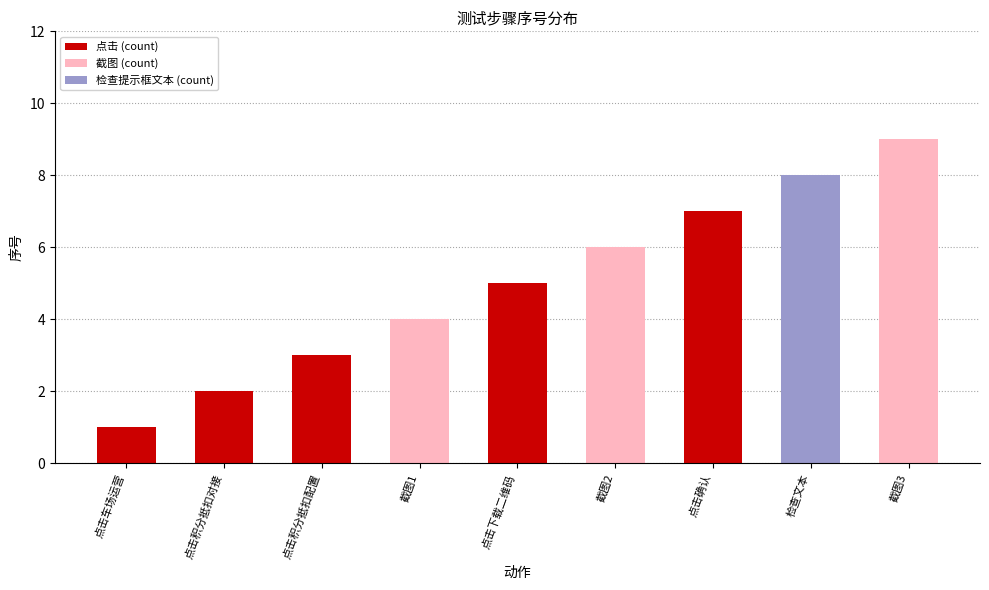

How many values are below 5?

4